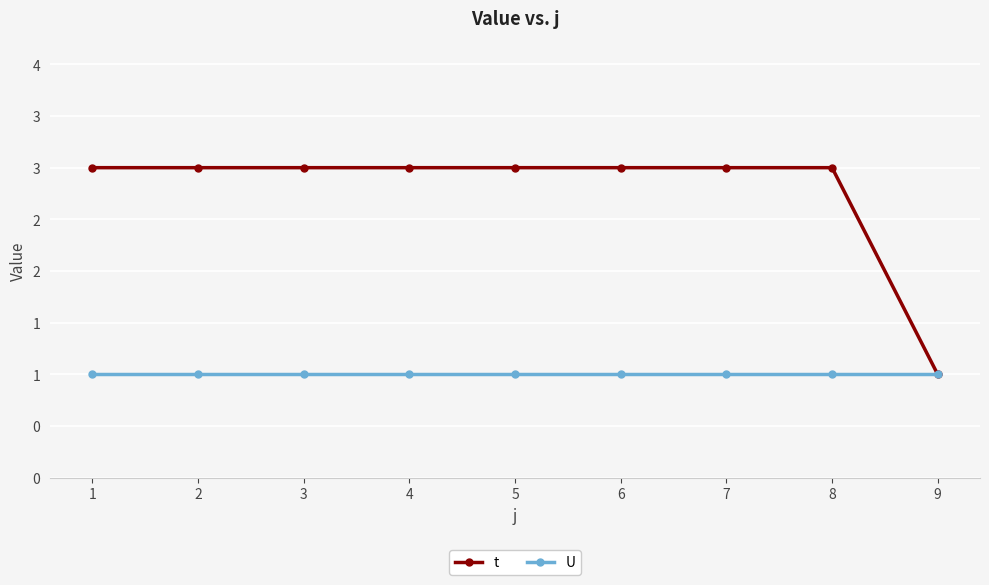

What is the spread (max minus min) of values at 7?

2